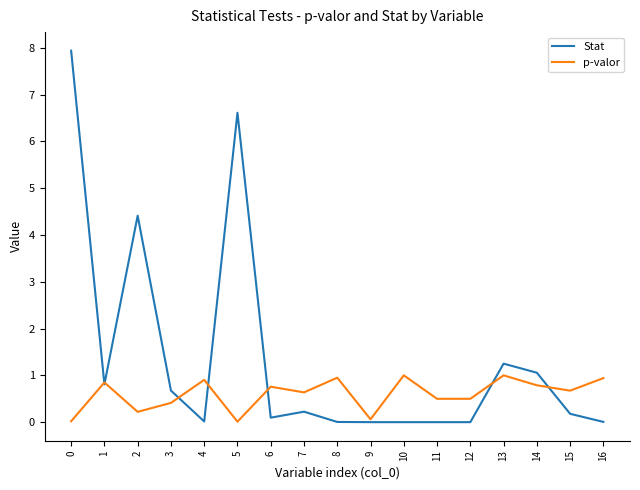

What is the sum of the Stat values at 12 and 14?

1.1